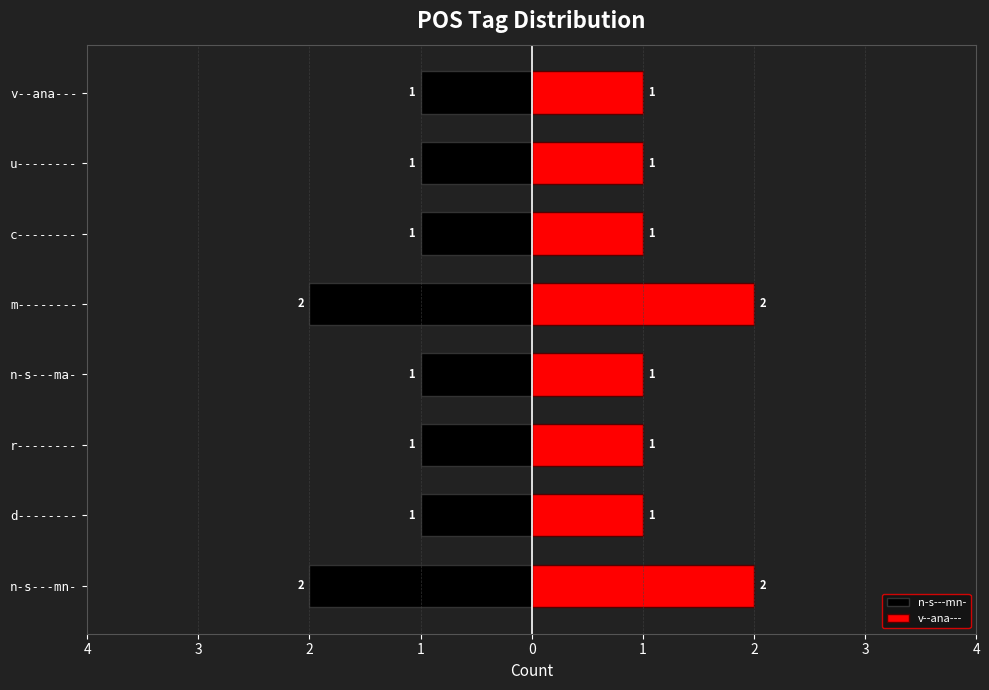

Rank the series by their maximum value, from highest to lowest.

v--ana---, n-s---mn-